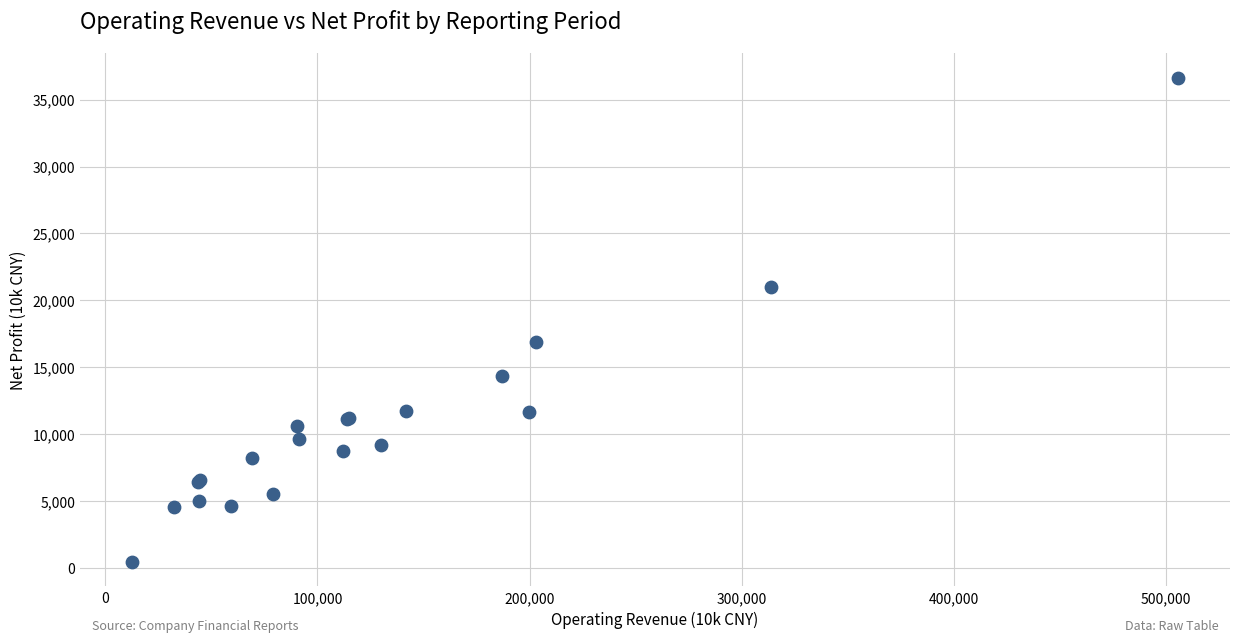

What Y value in the scatter plot is closest to 18549?

16899